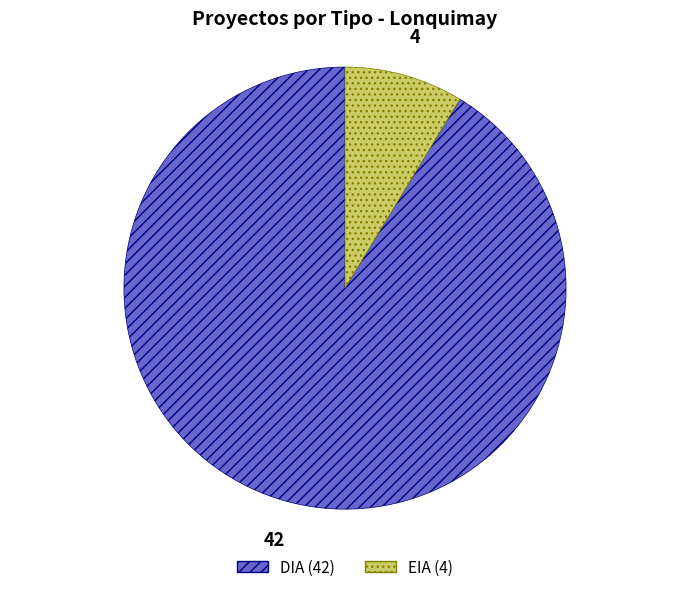

Do DIA and EIA together represent more than half of the pie?

Yes